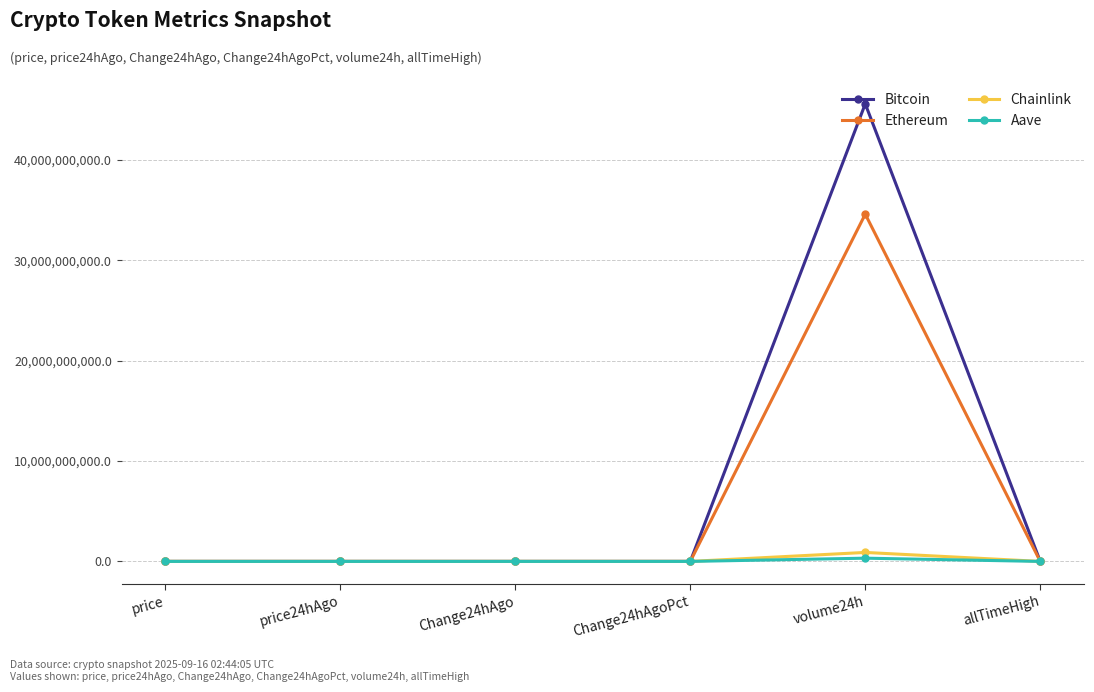

What is the maximum value for Chainlink?

894375170.0